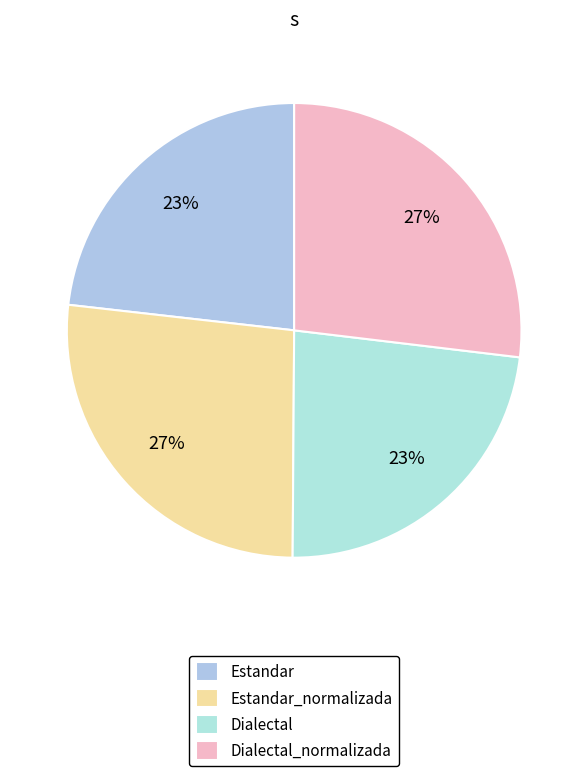

How much of the chart is everything except Estandar?

76.8%